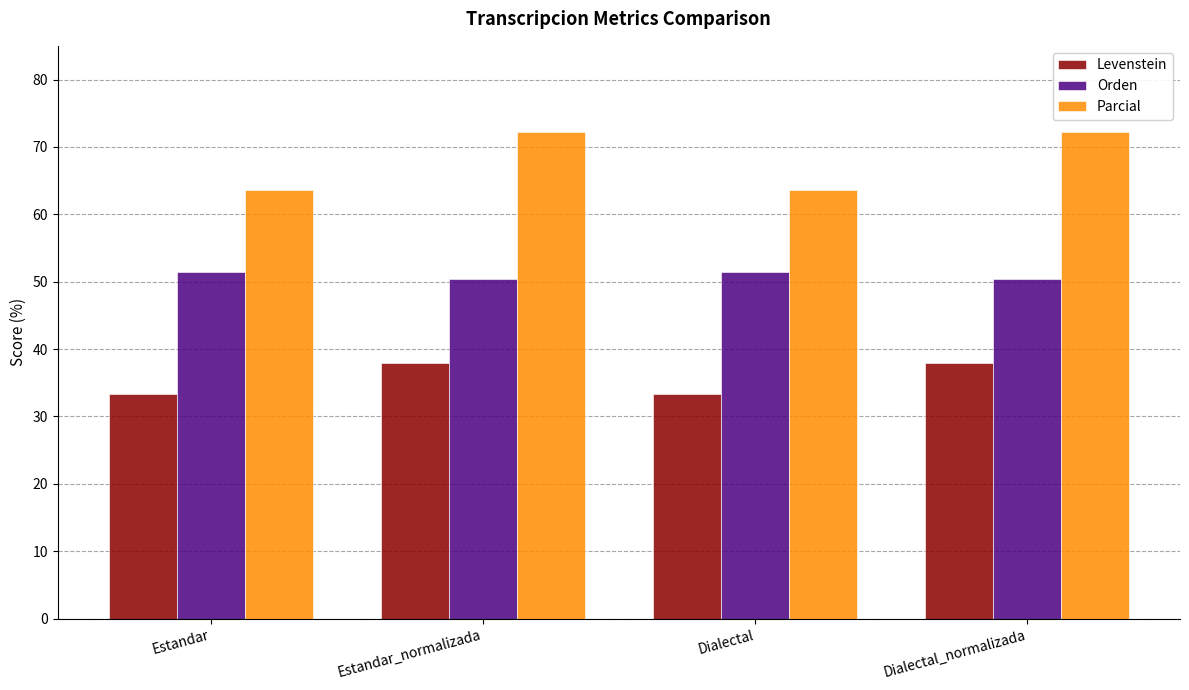

What are all the series names shown in the legend?

Levenstein, Orden, Parcial